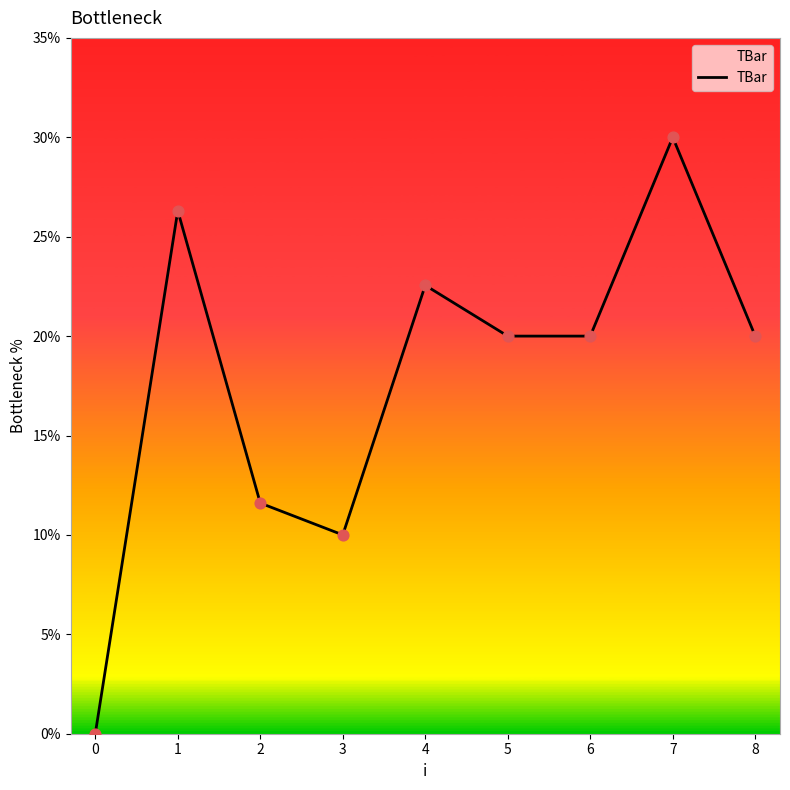

Between 3 and 5, which is larger?

5